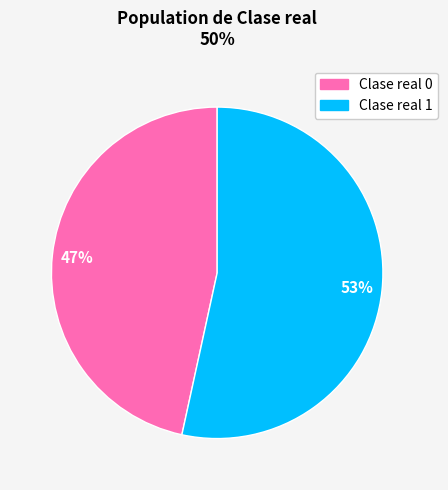

To the nearest percent, what is the average slice percentage?

50%